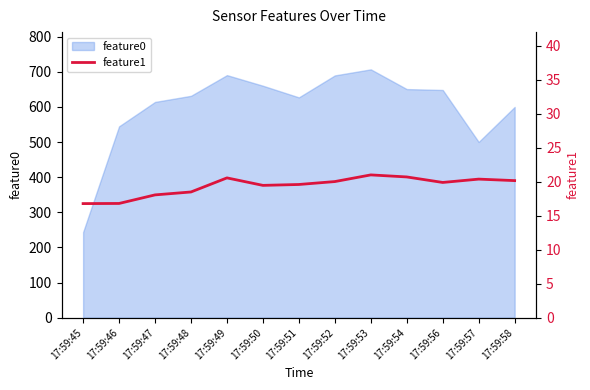

True or false: feature0 has a value of 614.3 at 17:59:47.

True